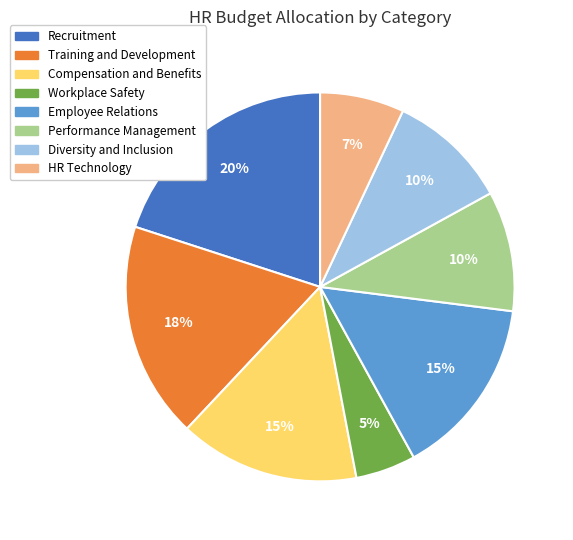

Is it true that Compensation and Benefits is 1% of the pie?

False